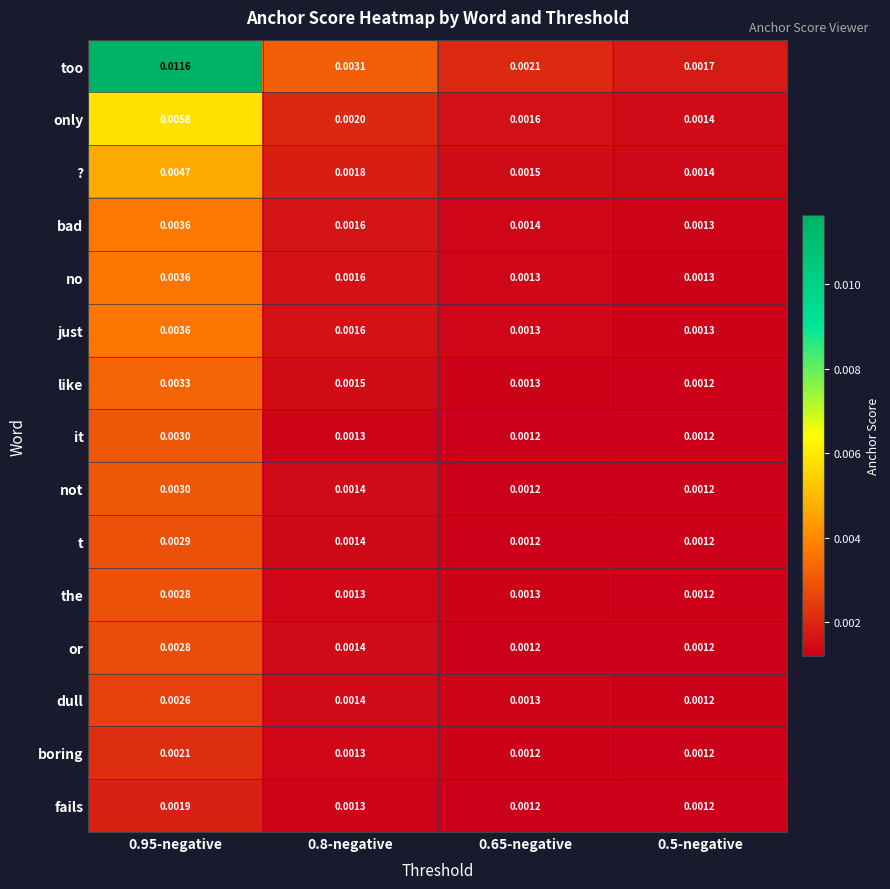

Which series changed the most between 0.8-negative and 0.65-negative?

too